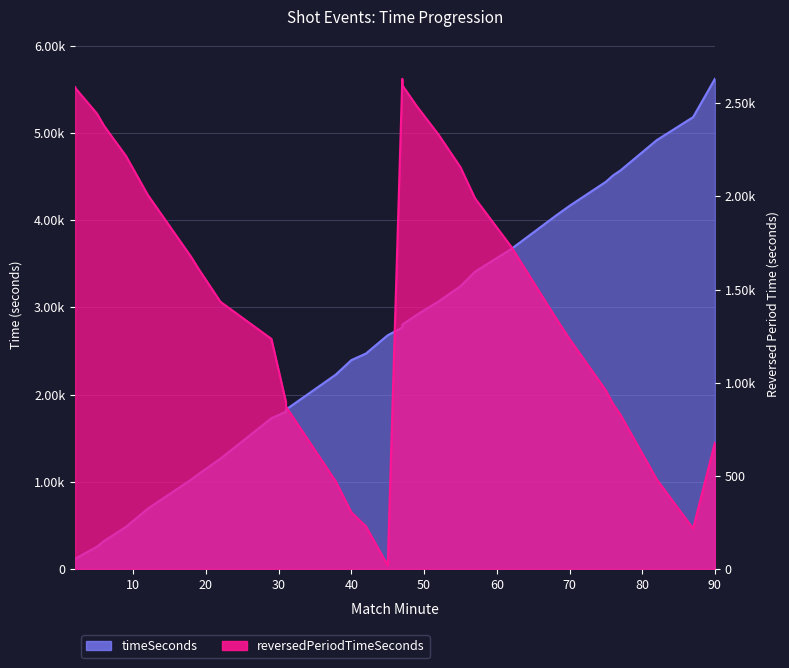

Which series ends up on top after the final intersection of reversedPeriodTimeSeconds and timeSeconds?

timeSeconds